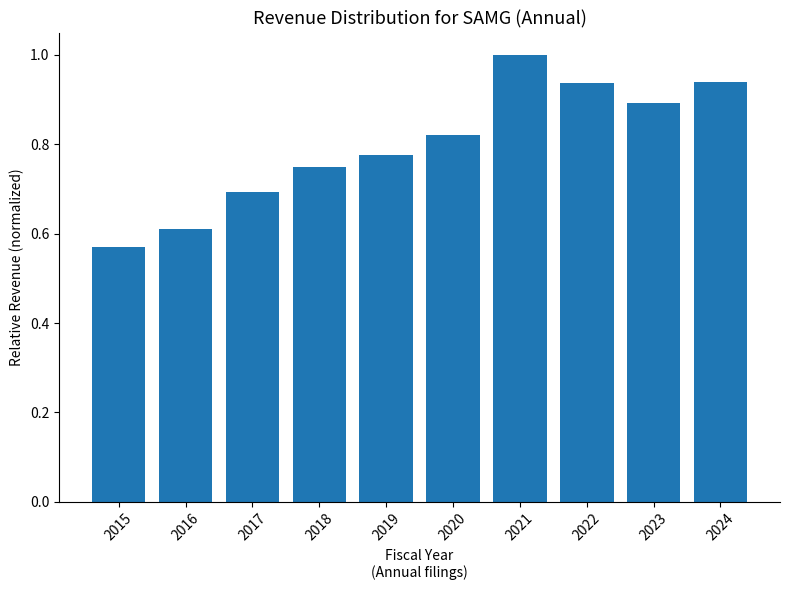

At which category does the chart reach its peak across all series?

2021